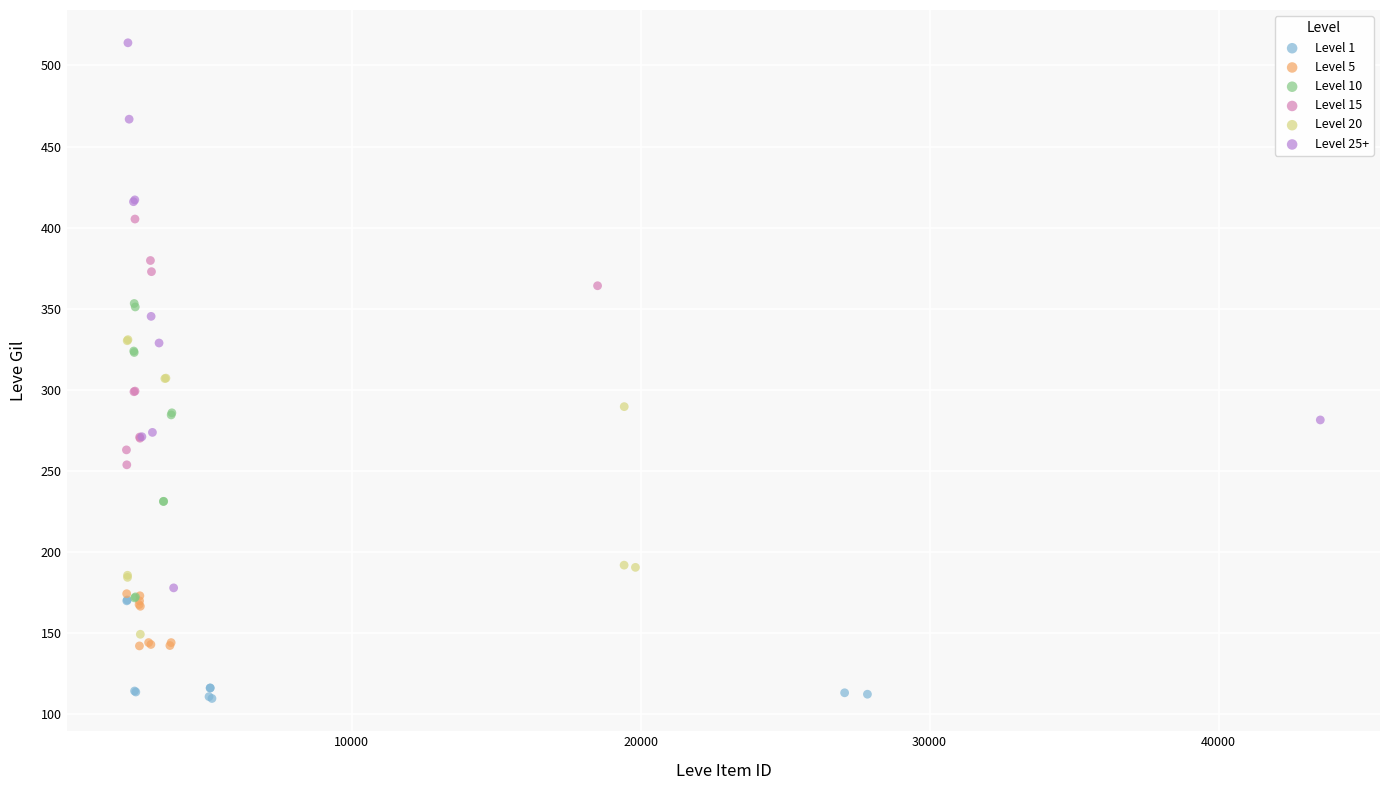

Which series has the largest Y range (max minus min)?

Level 25+